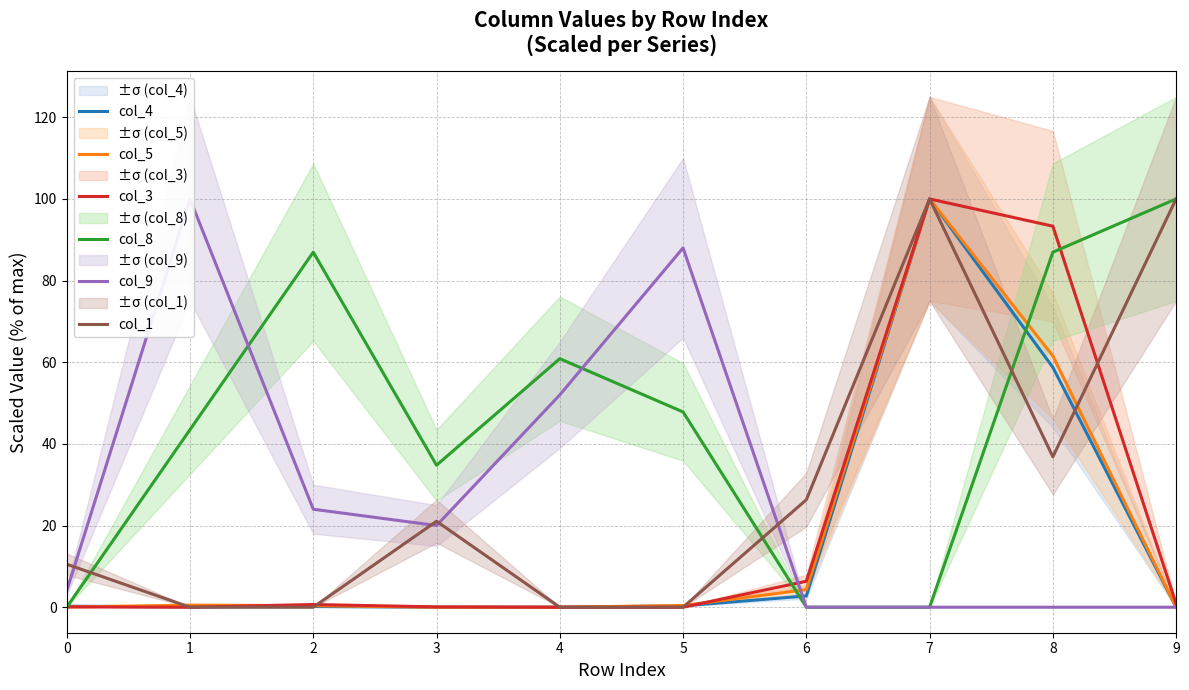

Which series ends up on top after the final intersection of col_8 and col_4?

col_8